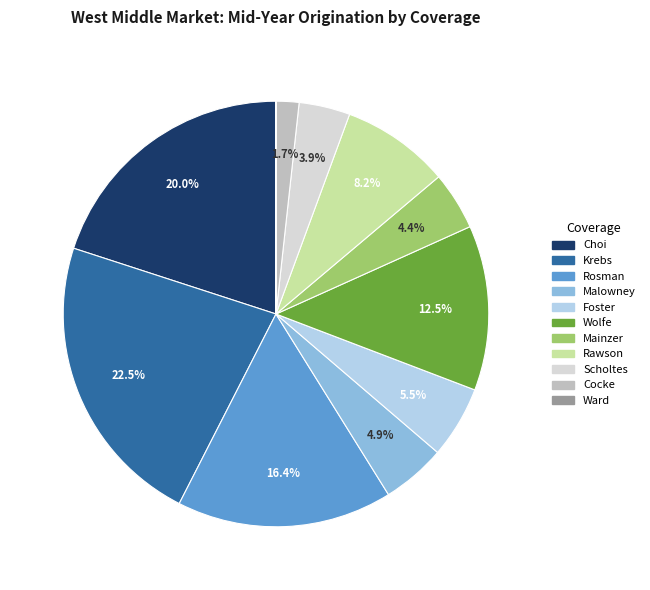

Combined, what portion of the pie is Scholtes and Wolfe?

16.4%